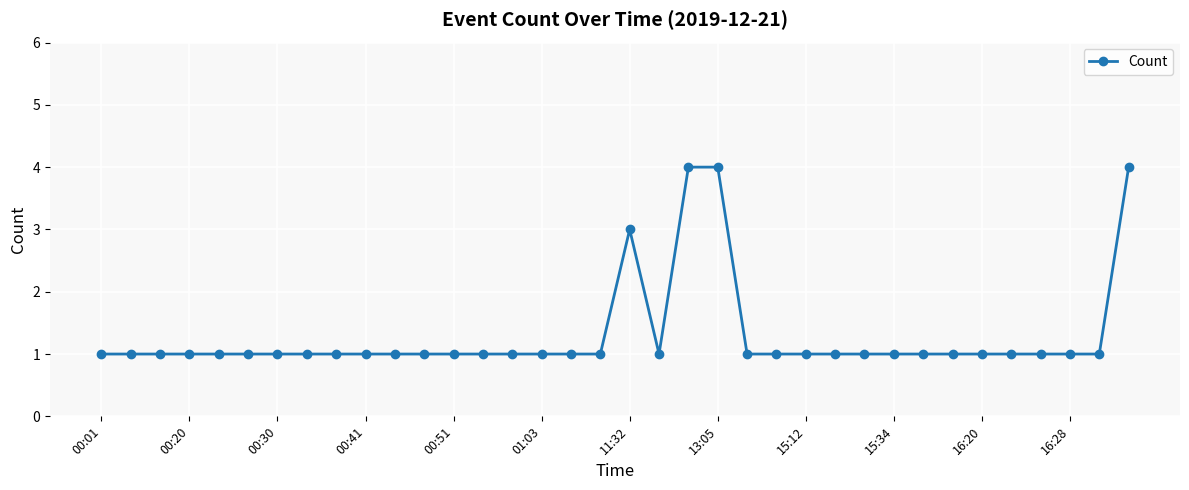

What is the difference between the second highest and minimum values?

3